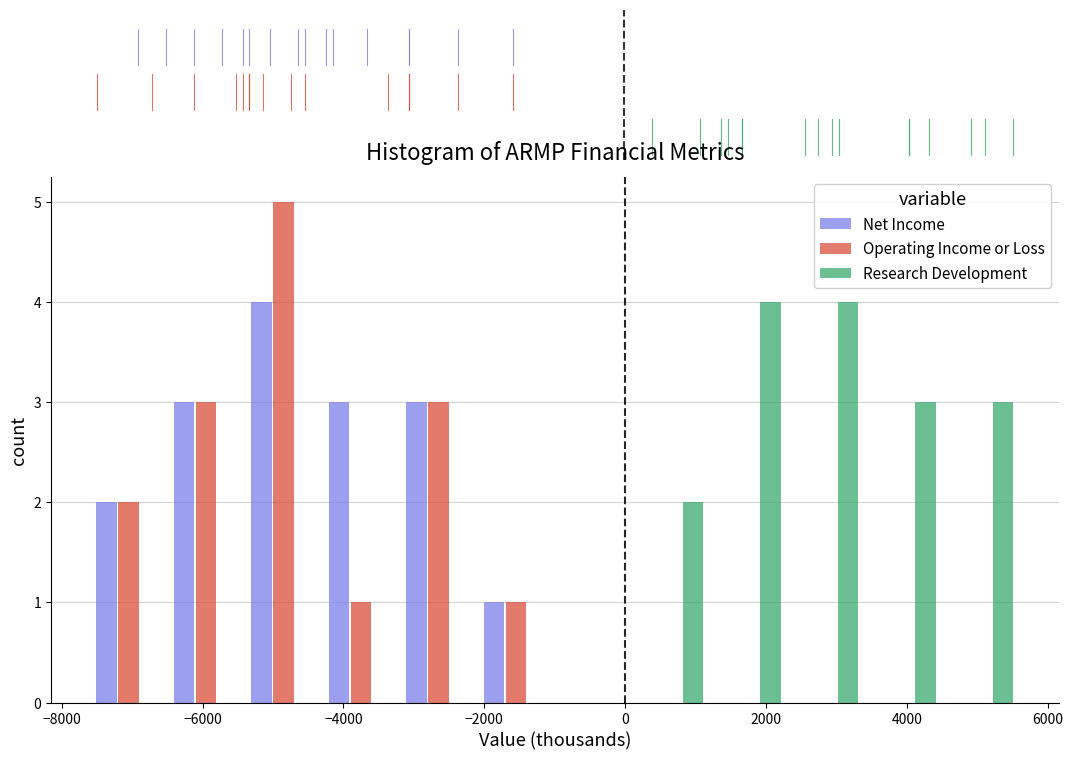

Reading left to right, list every range on the x-axis with the height of the bar of each series over it. Neither the bar edges nor the heights are printed on the chart, so give them approximately, as read against the axes.

-7600 to -6500: Net Income=2	Operating Income or Loss=2	Research Development=0
-6500 to -5400: Net Income=3	Operating Income or Loss=3	Research Development=0
-5400 to -4300: Net Income=4	Operating Income or Loss=5	Research Development=0
-4300 to -3200: Net Income=3	Operating Income or Loss=1	Research Development=0
-3200 to -2100: Net Income=3	Operating Income or Loss=3	Research Development=0
-2100 to -1000: Net Income=1	Operating Income or Loss=1	Research Development=0
-1000 to 100: Net Income=0	Operating Income or Loss=0	Research Development=0
100 to 1200: Net Income=0	Operating Income or Loss=0	Research Development=2
1200 to 2300: Net Income=0	Operating Income or Loss=0	Research Development=4
2300 to 3400: Net Income=0	Operating Income or Loss=0	Research Development=4
3400 to 4500: Net Income=0	Operating Income or Loss=0	Research Development=3
4500 to 5600: Net Income=0	Operating Income or Loss=0	Research Development=3